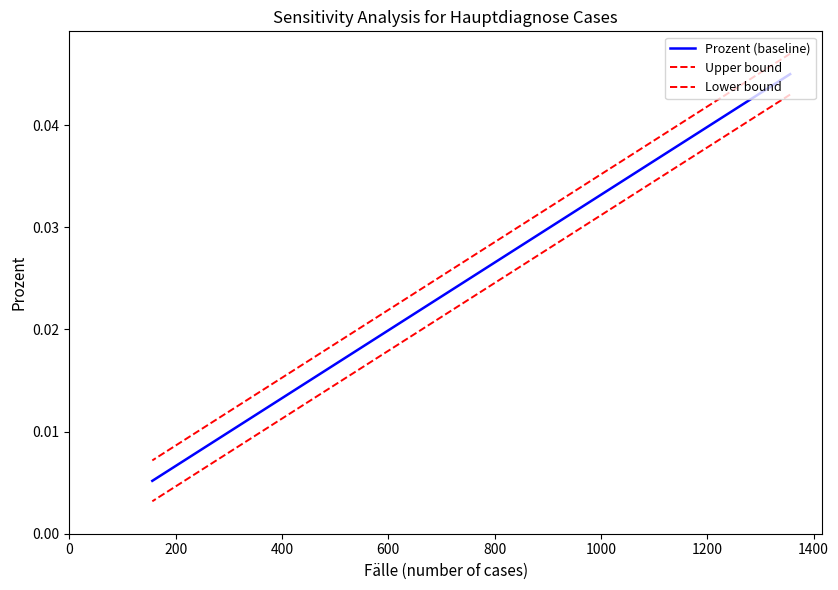

True or false: Prozent (baseline) has more than 0 points higher than both neighbors.

False